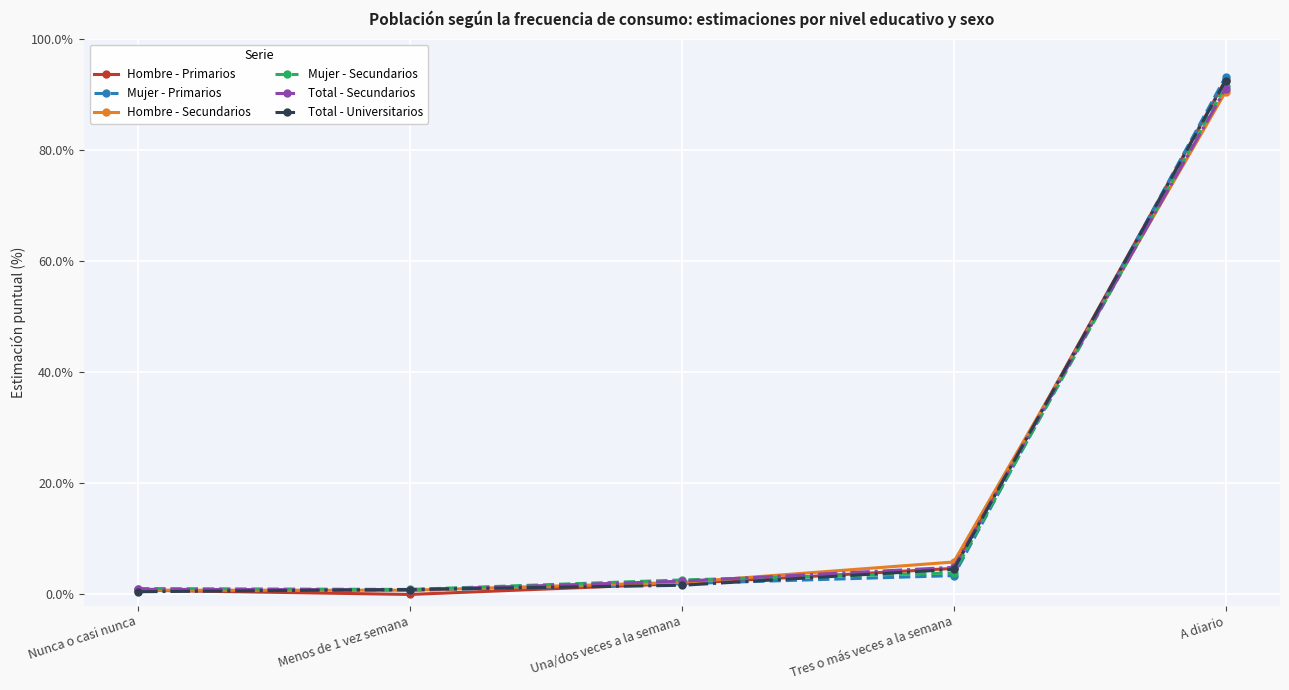

True or false: Mujer - Secundarios and Hombre - Secundarios cross at least once.

True